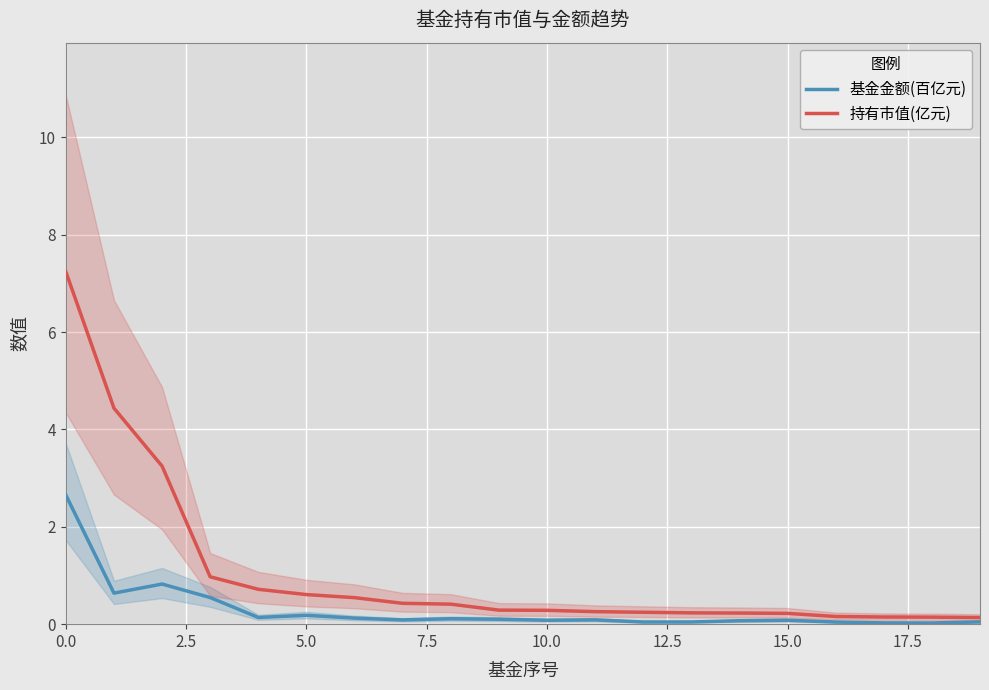

Reading left to right, transcribe all the data shown in this chart.

基金金额(百亿元): 2.7	0.6	0.8	0.5	0.1	0.2	0.1	0.1	0.1	0.1	0.1	0.1	0.0	0.0	0.1	0.1	0.0	0.0	0.0	0.0
持有市值(亿元): 7.2	4.4	3.2	1.0	0.7	0.6	0.5	0.4	0.4	0.3	0.3	0.3	0.2	0.2	0.2	0.2	0.2	0.1	0.1	0.1